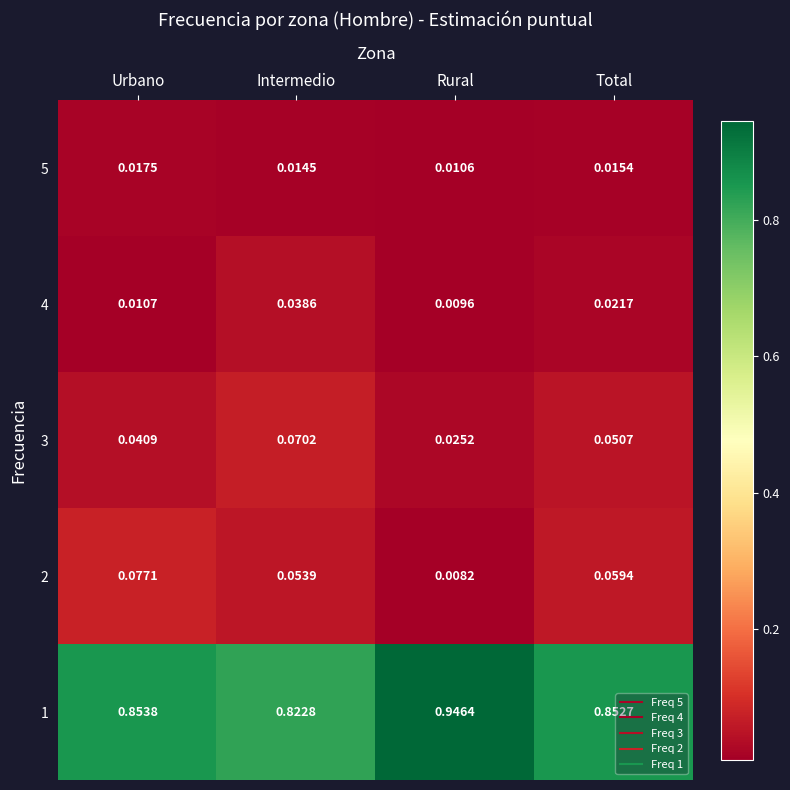

Rank the categories by 4 value from lowest to highest.

Rural, Urbano, Total, Intermedio